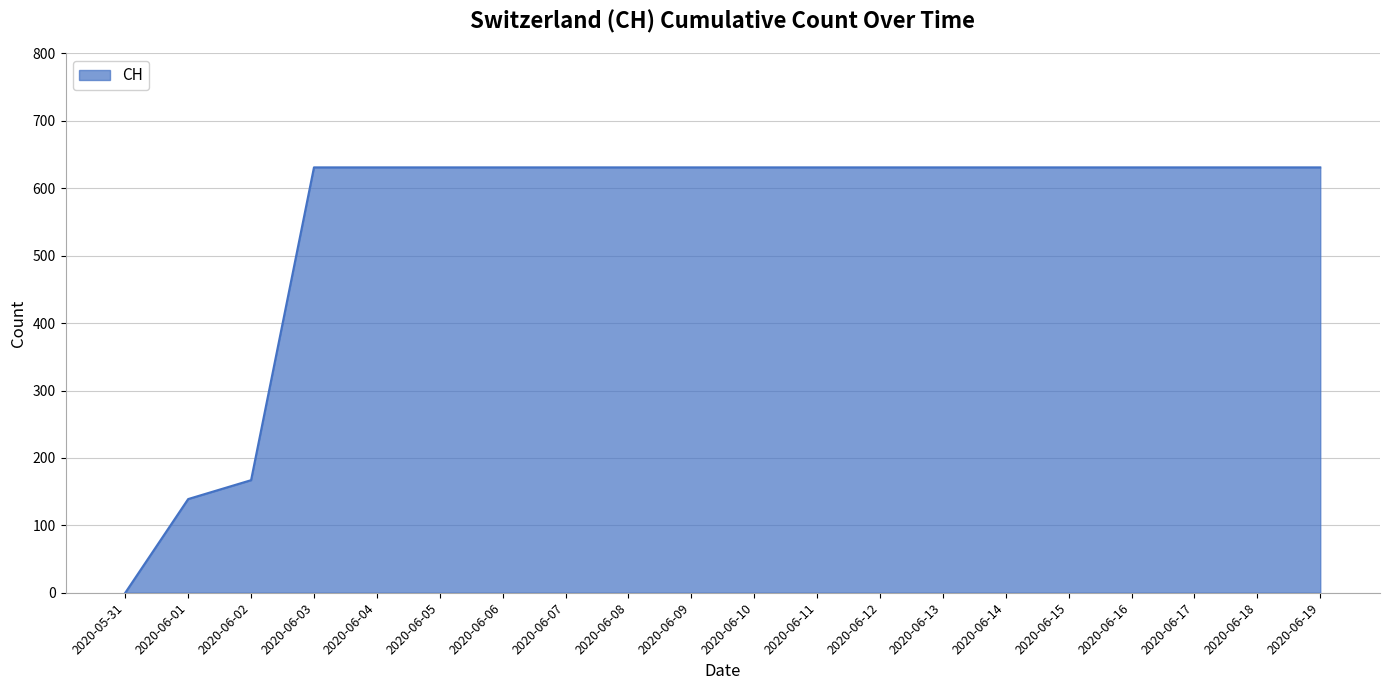

What is the sum of all values?

11033